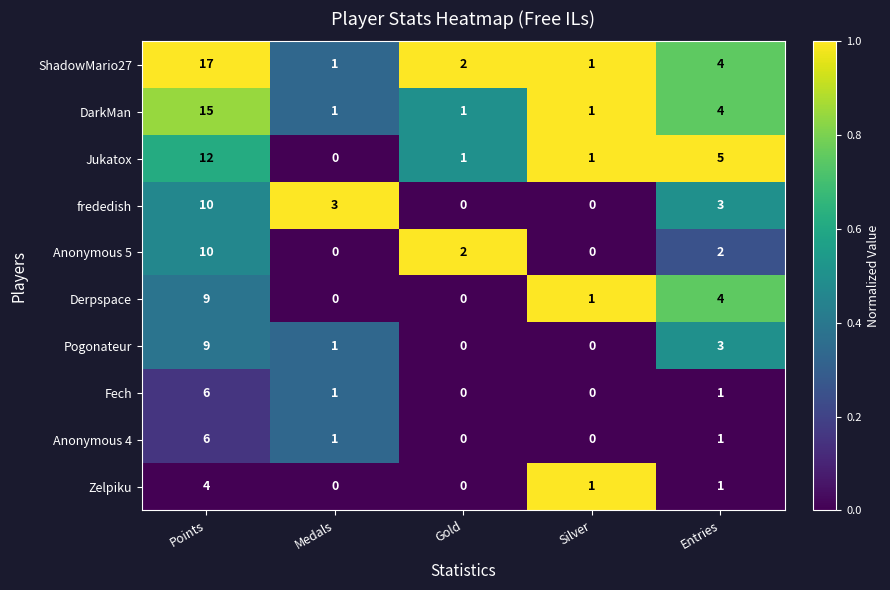

At how many categories does at least one series exceed 0?

5